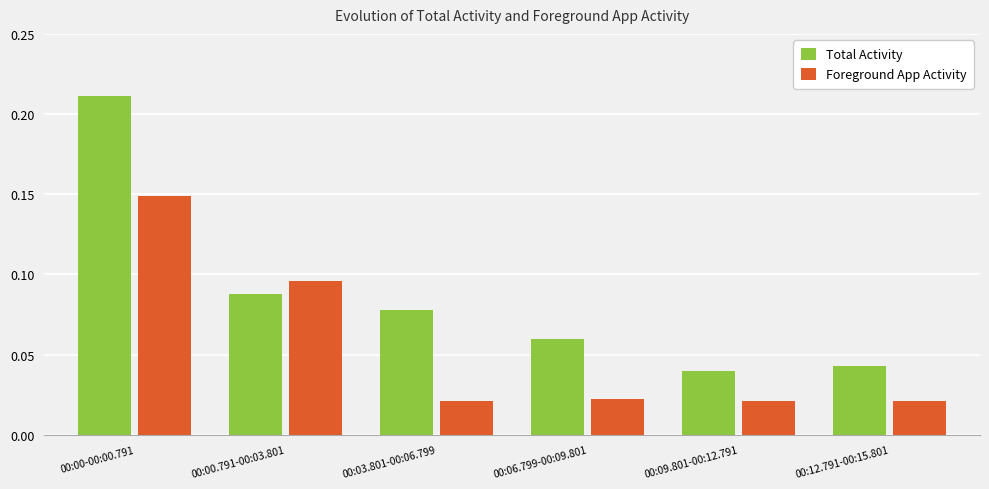

Between 00:06.799-00:09.801 and 00:09.801-00:12.791, which series saw the biggest shift?

Total Activity